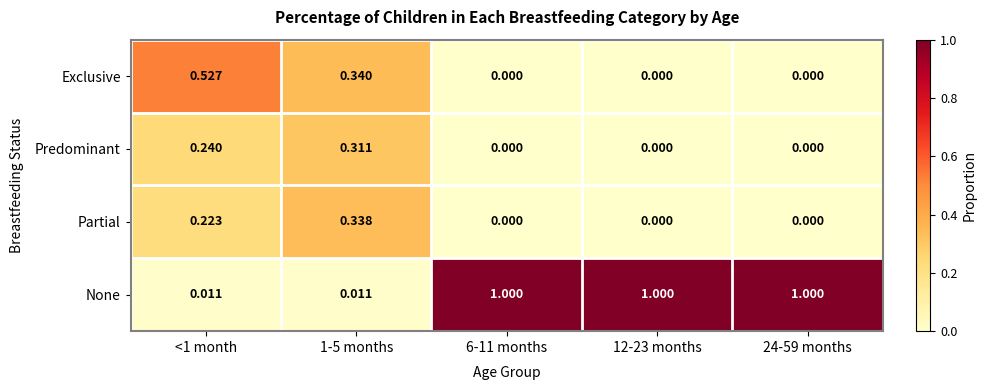

Which series has the widest spread of values?

None